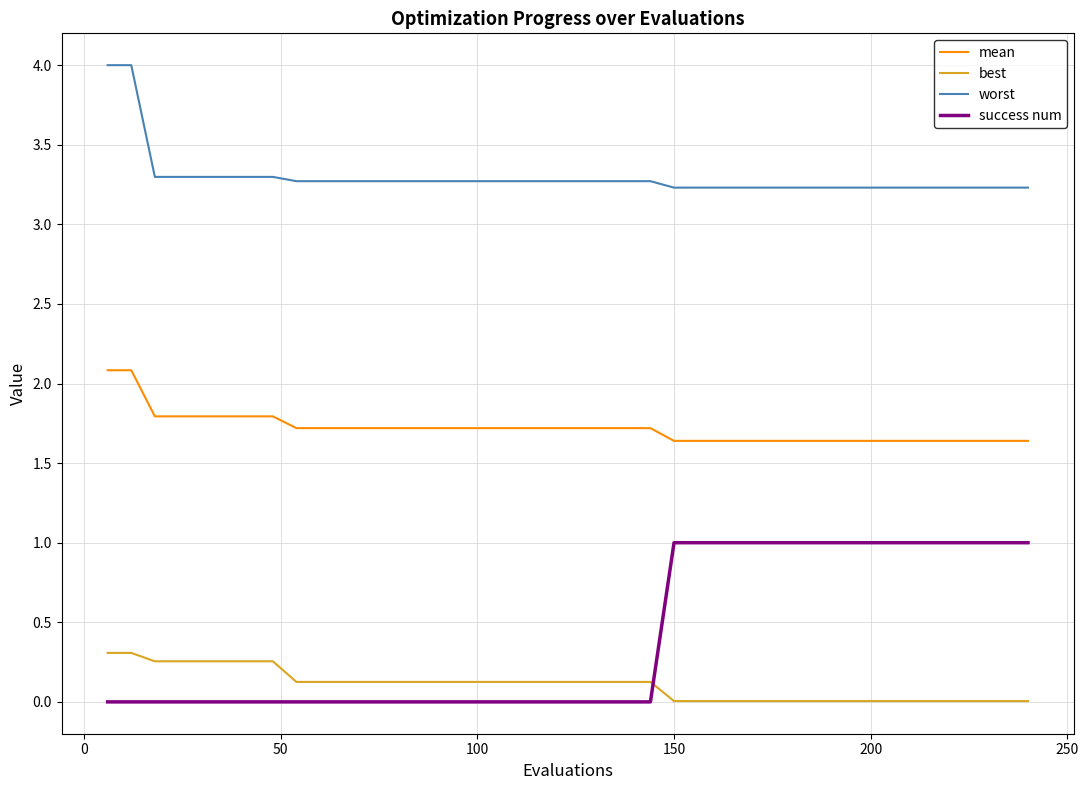

True or false: success num and best intersect in this chart.

True